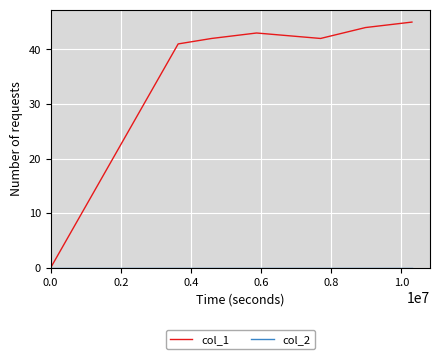

Does the chart display data point markers on the line(s)?

No